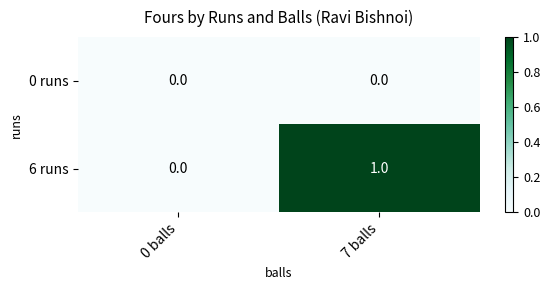

Is the value of 0 runs at 0 balls greater than the value of 6 runs at 7 balls?

No